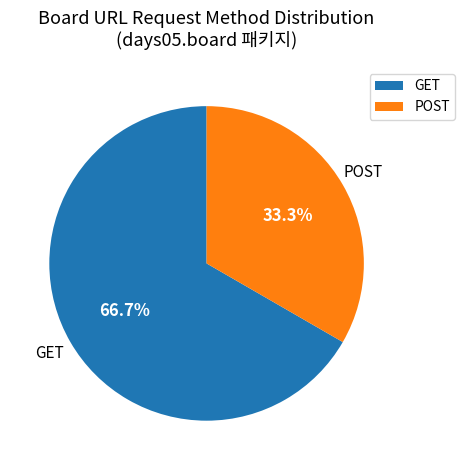

To the nearest percent, what is the difference between the largest and smallest slice percentages?

33%